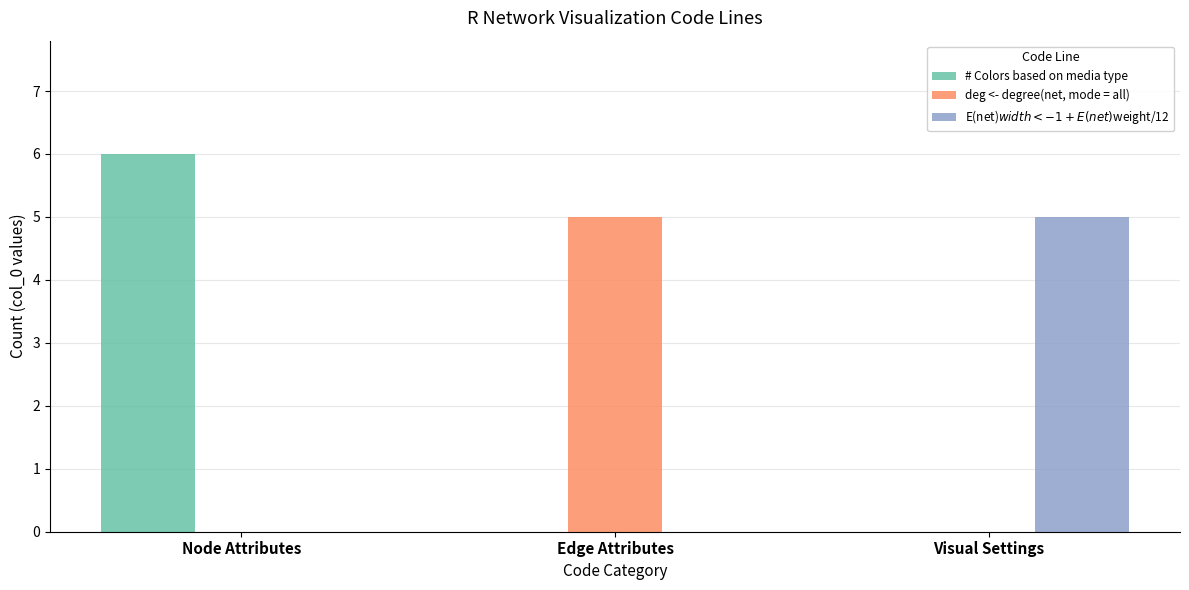

How many series are shown in this chart?

3